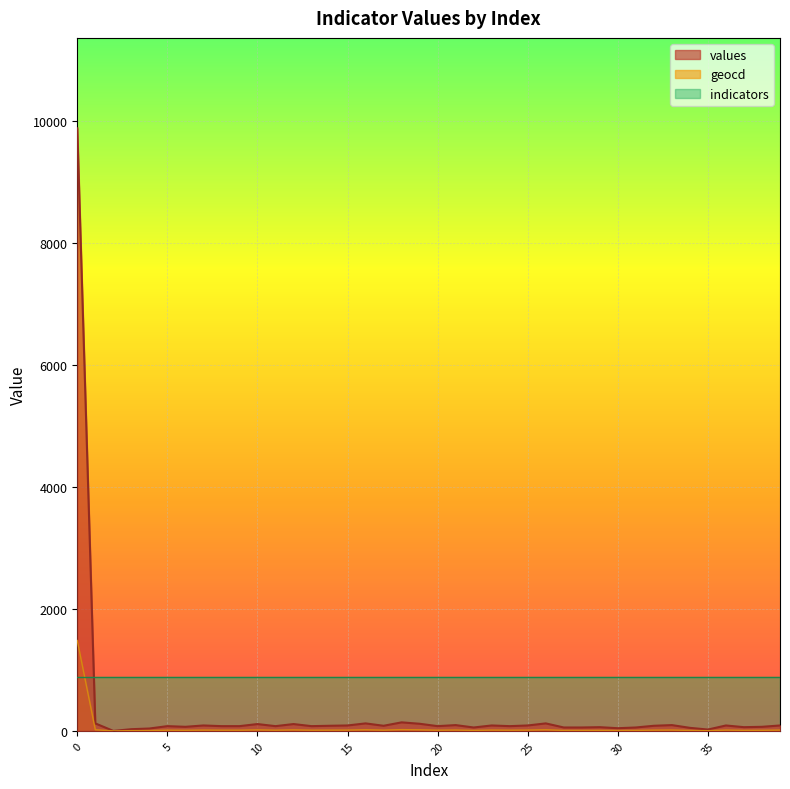

At which label does geocd reach its minimum?

2